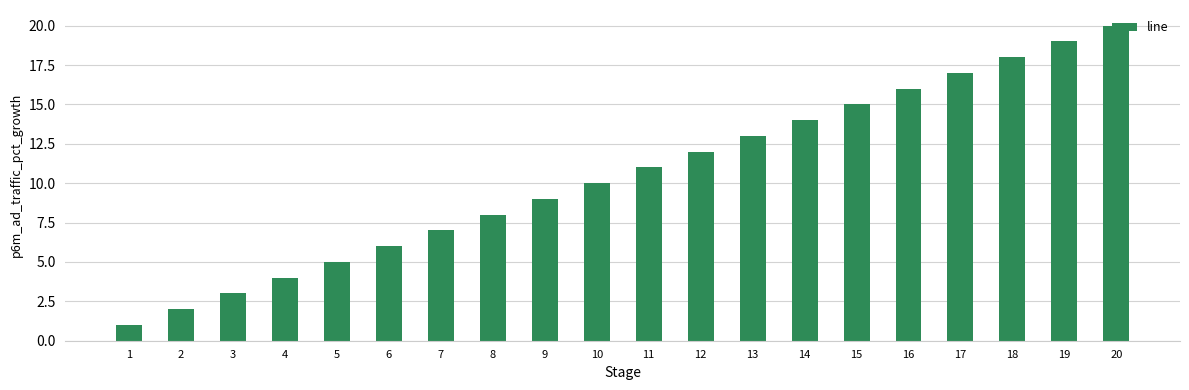

List the labels in order of value, largest first.

20, 19, 18, 17, 16, 15, 14, 13, 12, 11, 10, 9, 8, 7, 6, 5, 4, 3, 2, 1